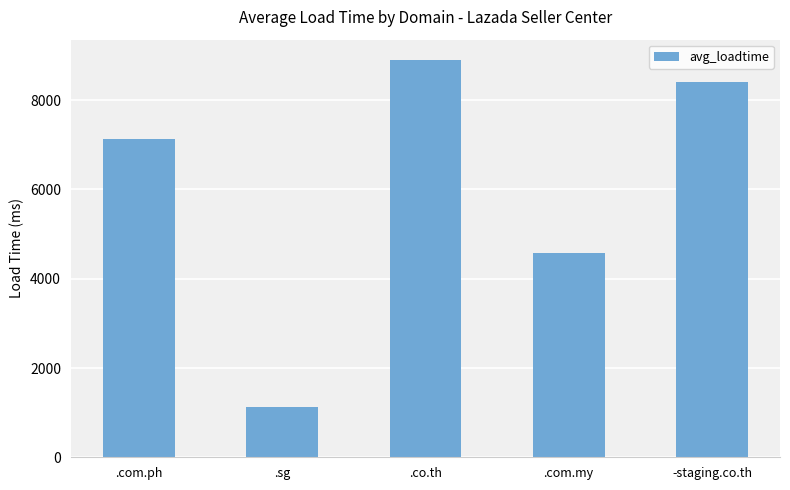

Reading left to right, extract all data points from this chart.

.com.ph=7138	.sg=1122	.co.th=8910	.com.my=4576	-staging.co.th=8406